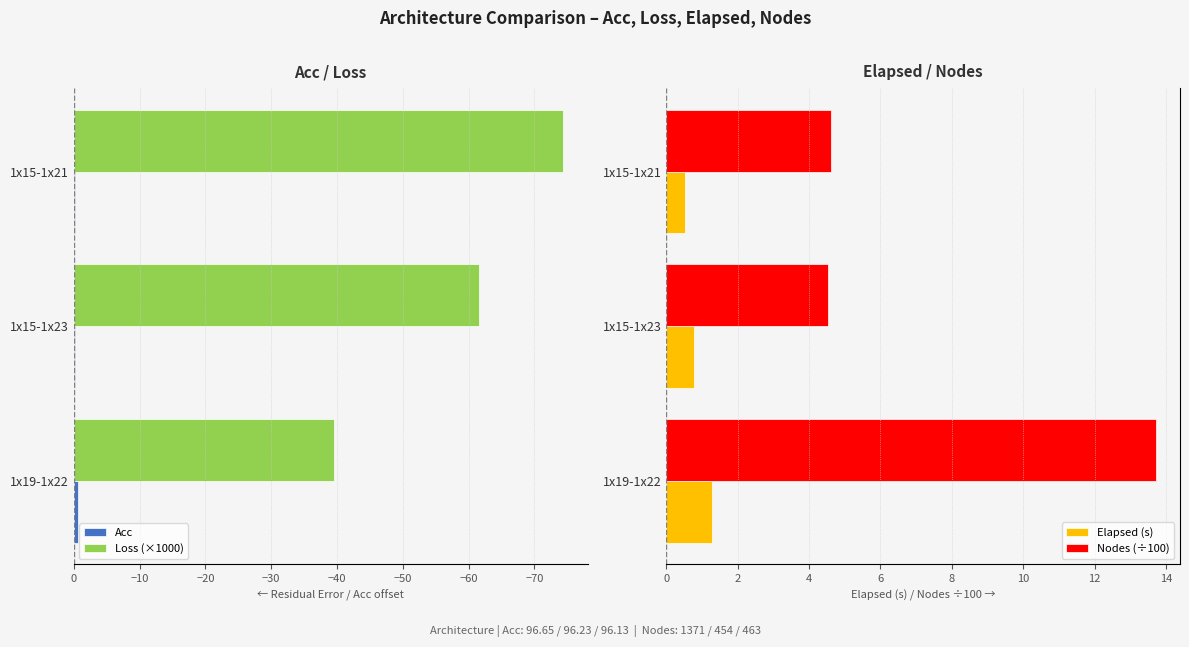

Is it true that Nodes (÷100) equals 4.6 at 1x15-1x21?

True